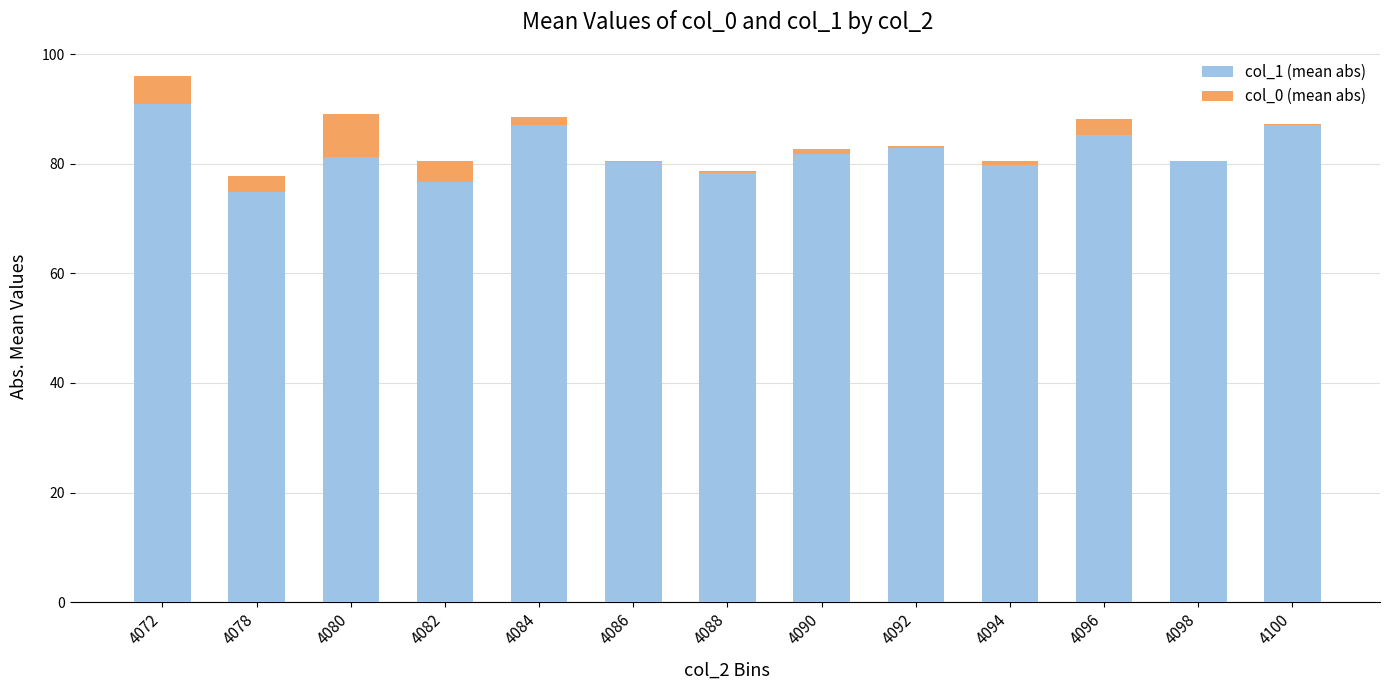

What is the total value across all series at 4078?

77.8